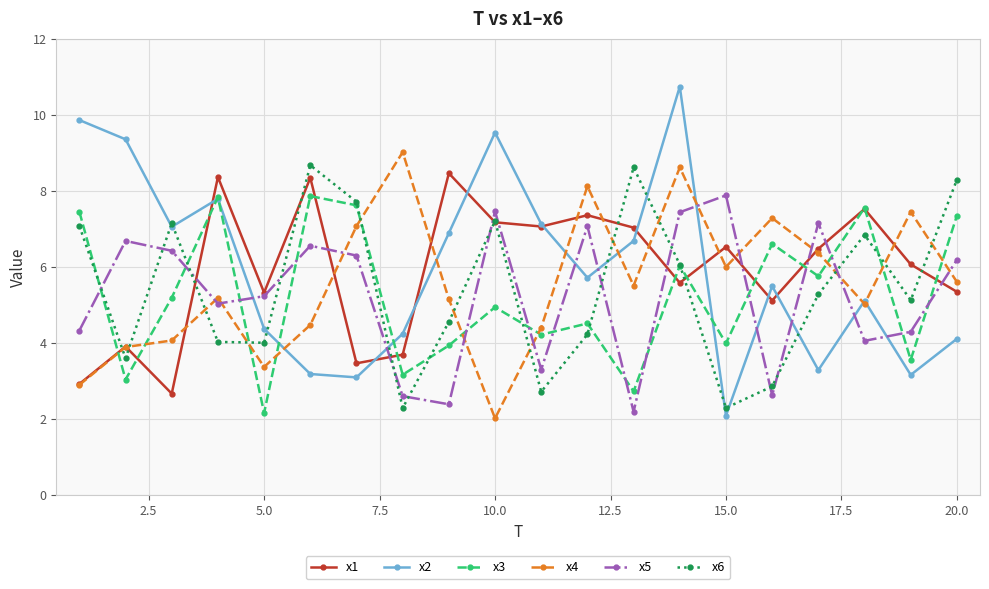

True or false: x3 has more than 2 interior local peaks.

True